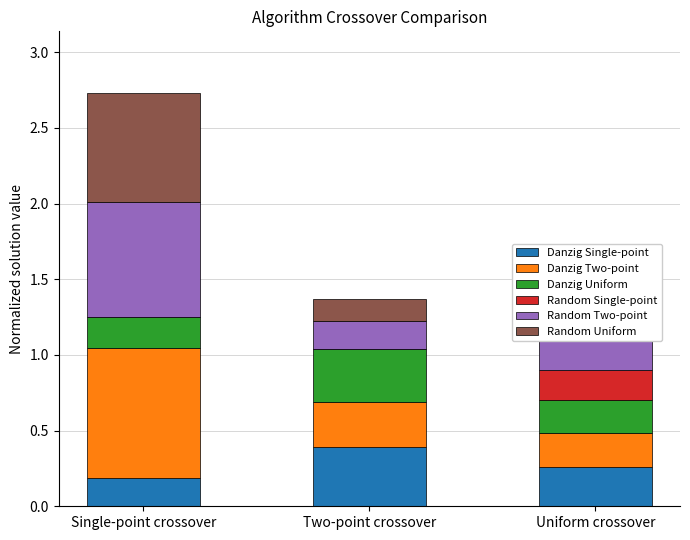

At which category is the sum across all series the highest?

Single-point crossover